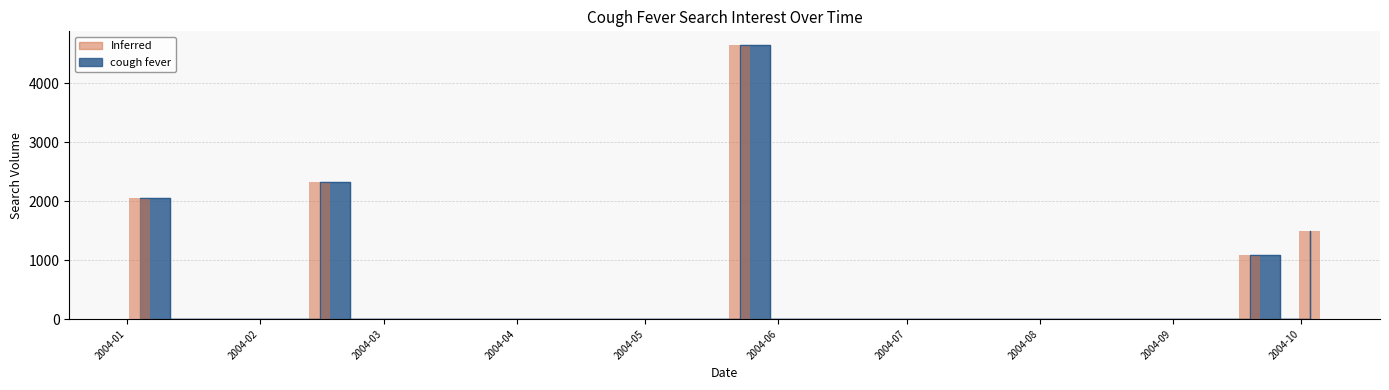

What is the label of the 11th bar from the right?

2004-07-25